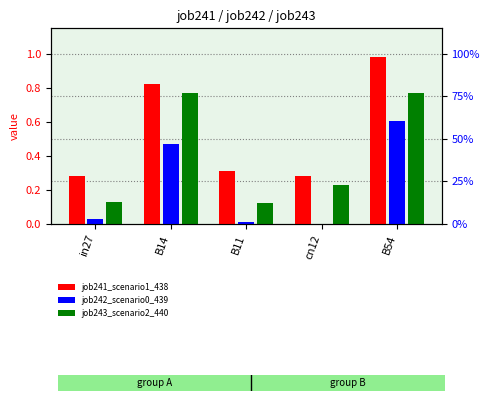

What is the difference between the maximum and second lowest values in the job241_scenario1_438 series?

0.7